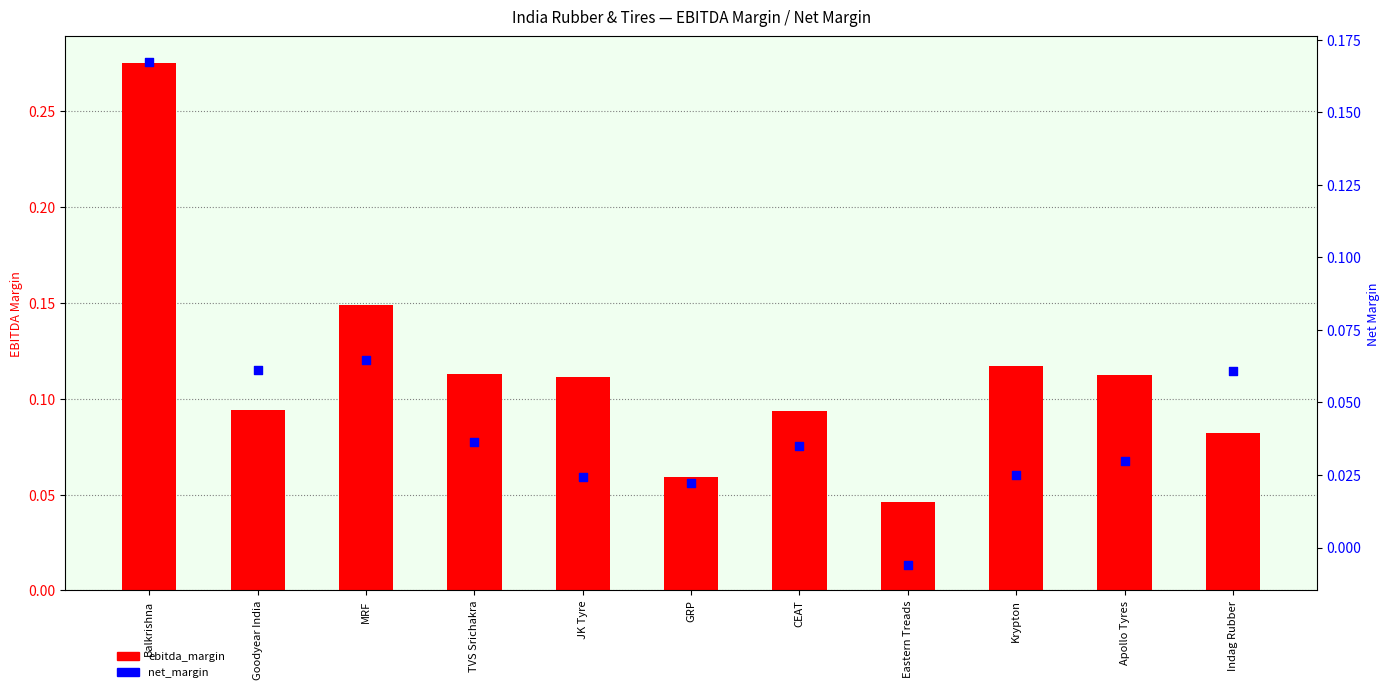

Which series has the widest spread of Y values?

ebitda_margin